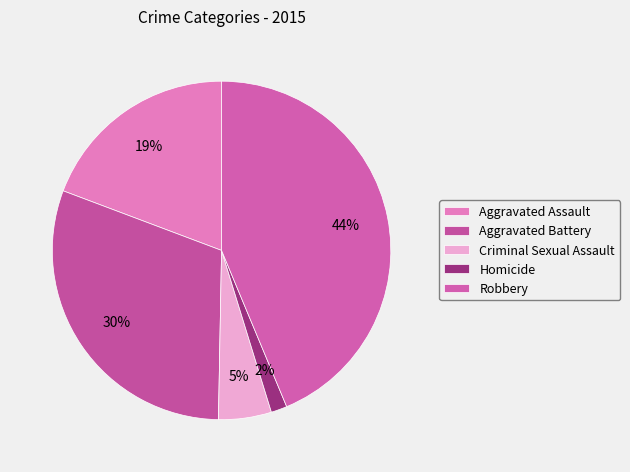

What is the smallest slice in the pie chart?

Homicide